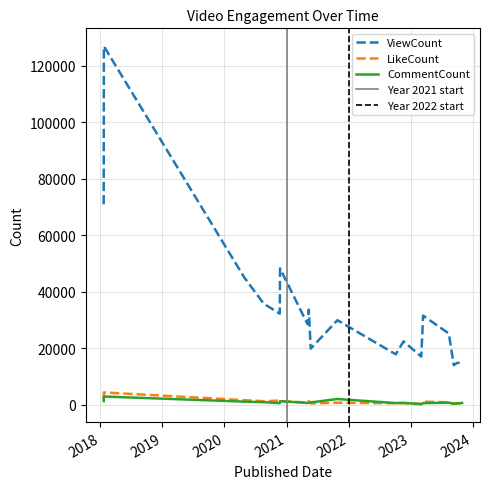

What is the difference between the highest and lowest values at 2021-05-11?

27955